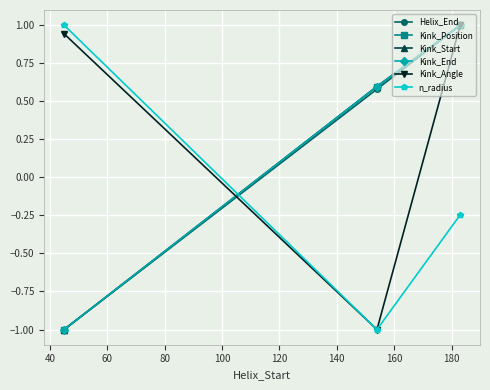

Which series has the largest total across all categories?

Kink_Angle